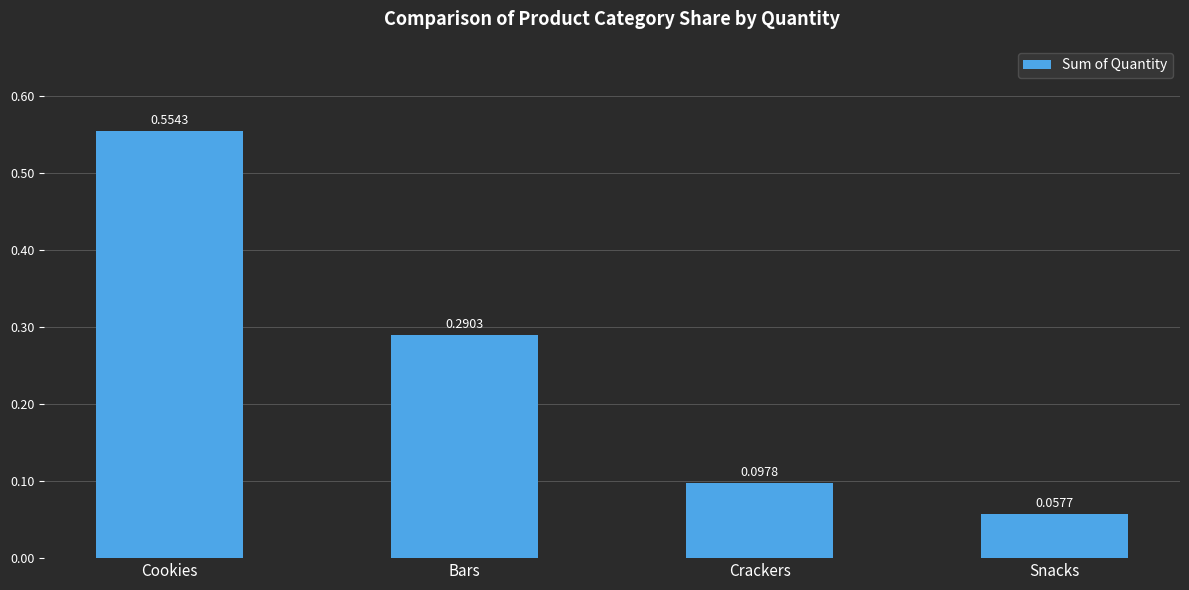

How many data points does each series have?

4